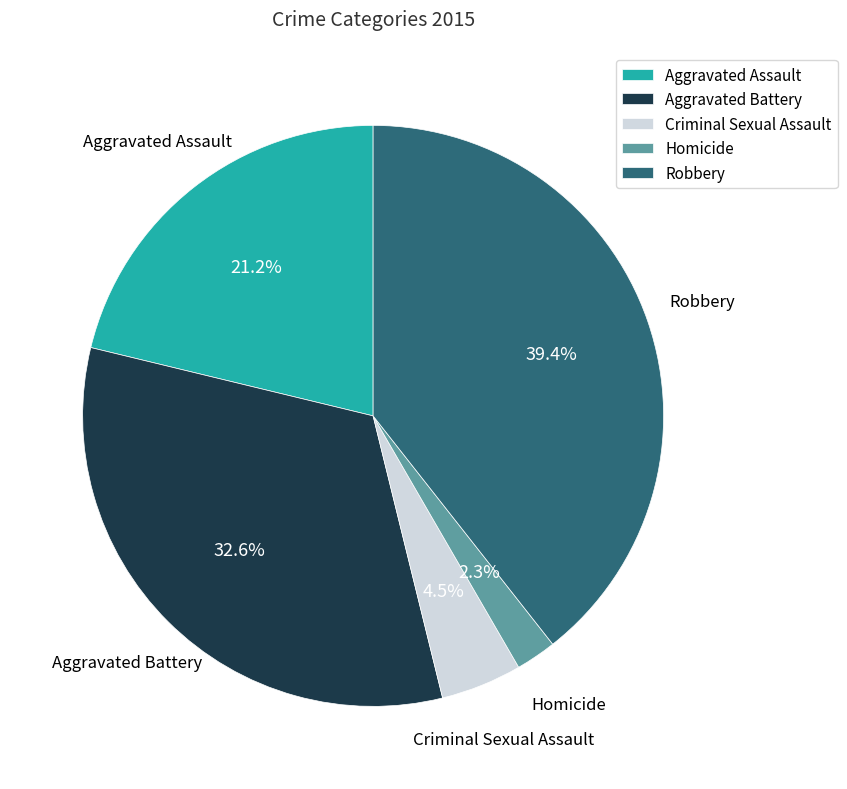

What is the smallest slice in the pie chart?

Homicide